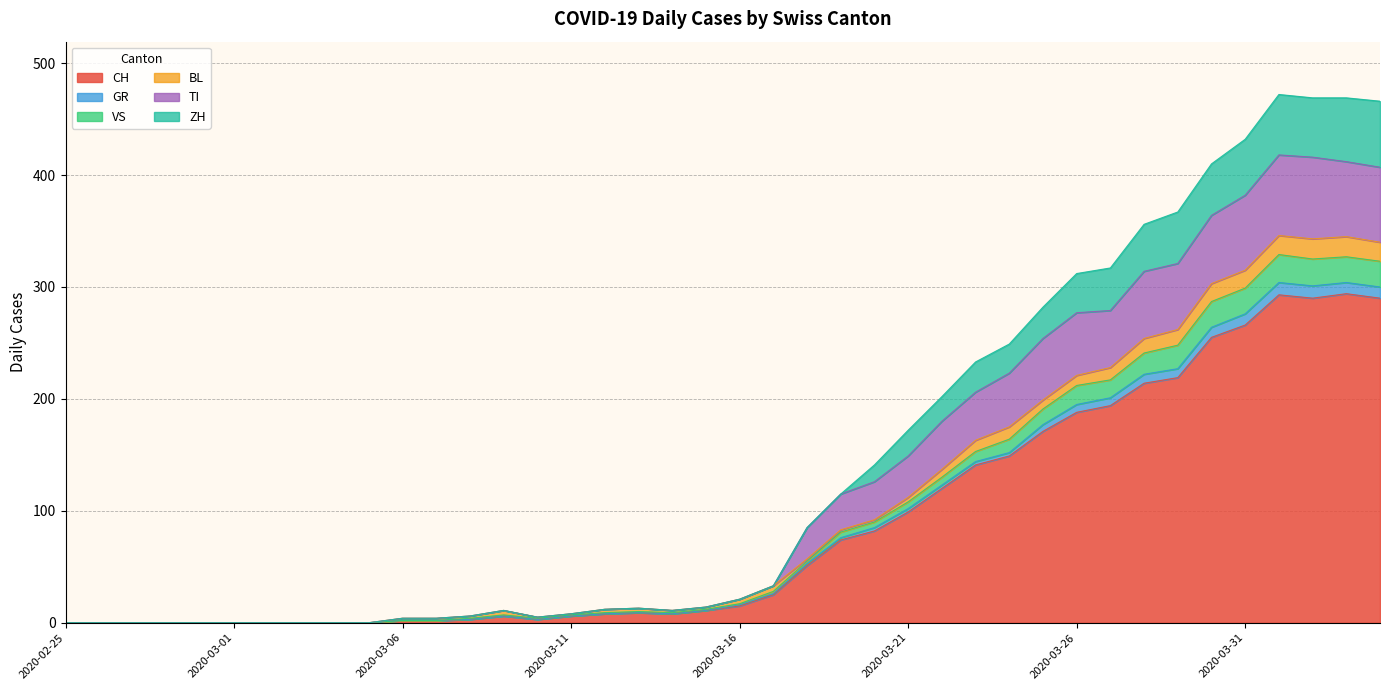

The CH series shows 347 at 2020-03-31. True or false?

False